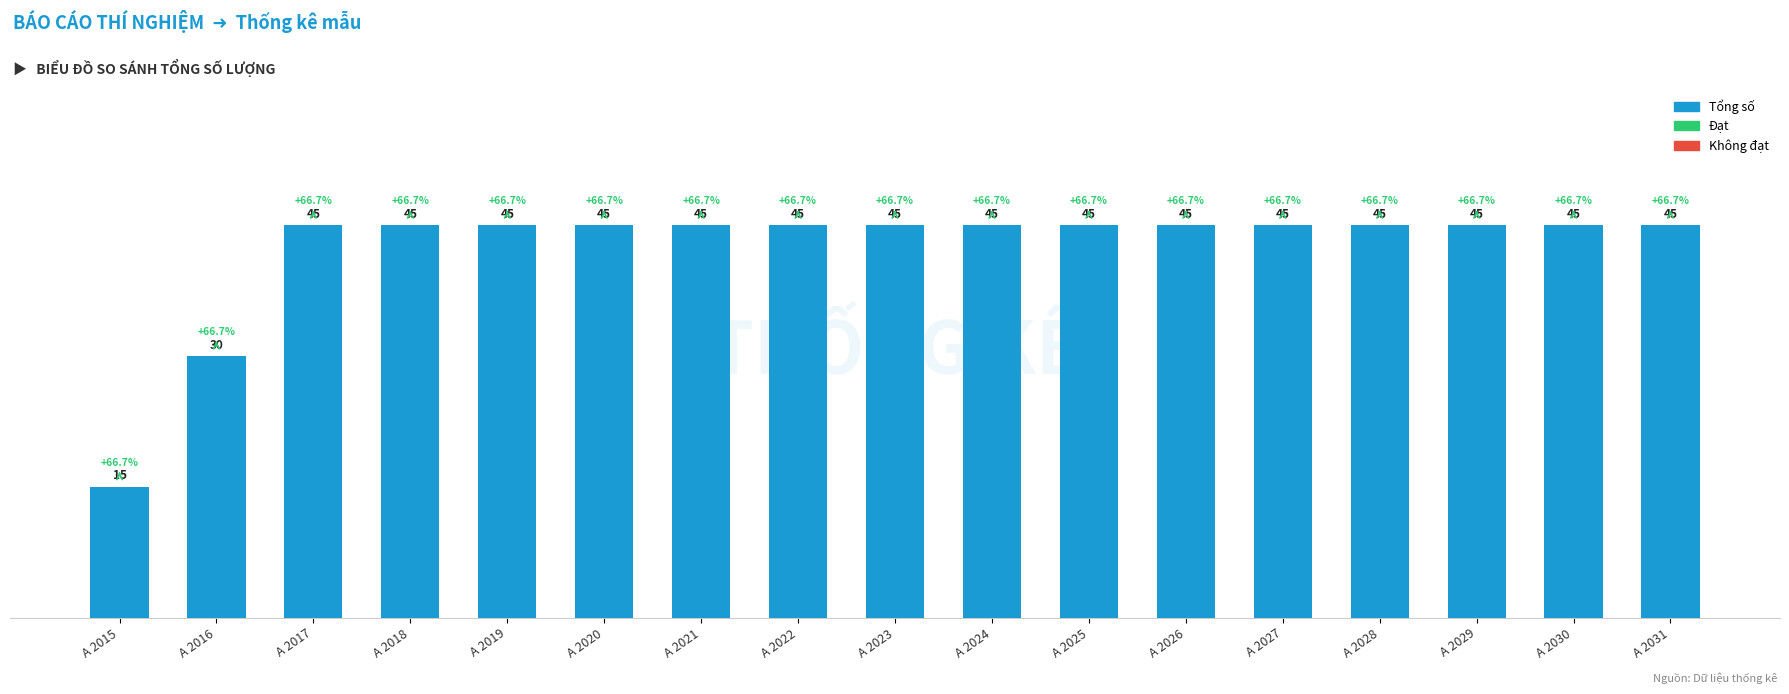

What is the maximum value shown in the chart?

45